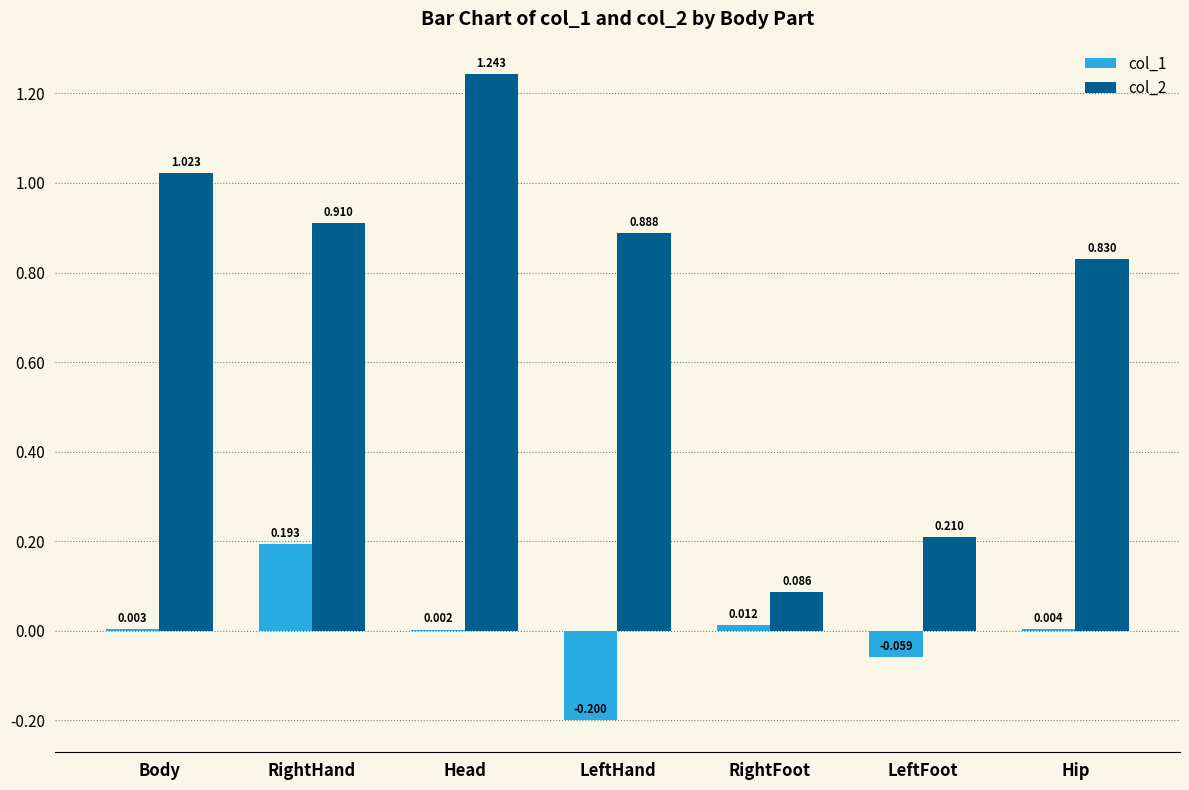

Where does the col_1 series first go above 0?

Body